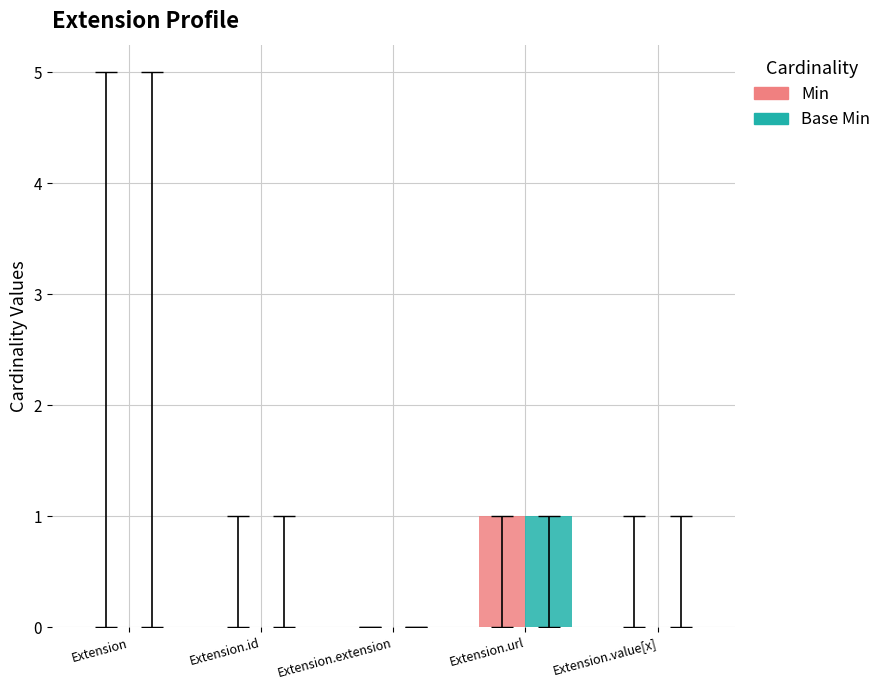

Reading left to right, extract all data points from this chart.

Min: 0	0	0	1	0
Base Min: 0	0	0	1	0